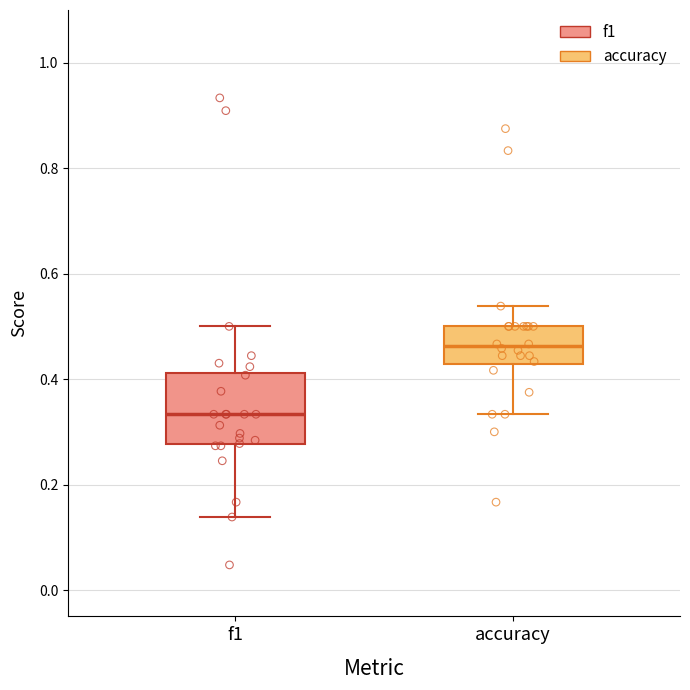

Where is the lower edge of the box for accuracy on the y-axis? The values are not printed on the chart, so give them approximately, as read against the axis.

0.42